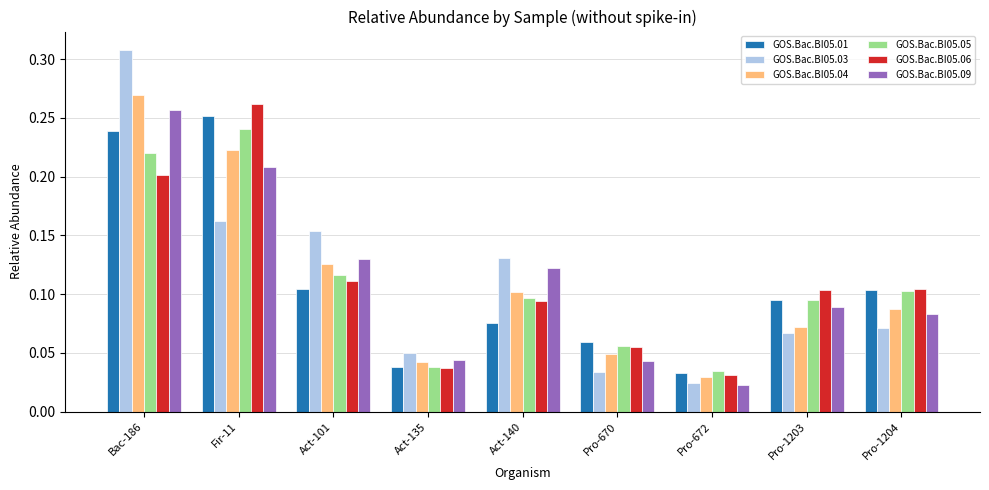

At how many categories does at least one series exceed 0?

9